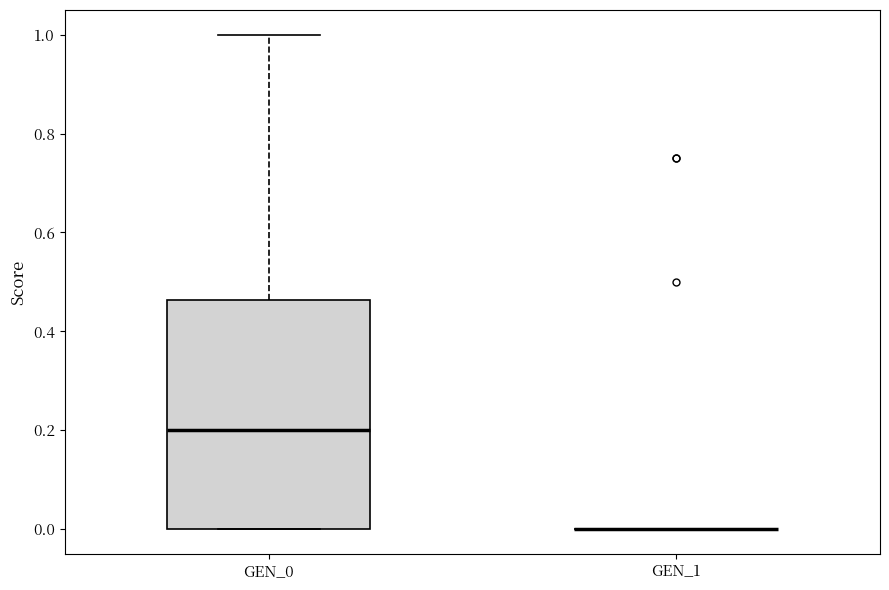

Comparing the boxes themselves (not the whiskers), which one is the tallest?

GEN_0